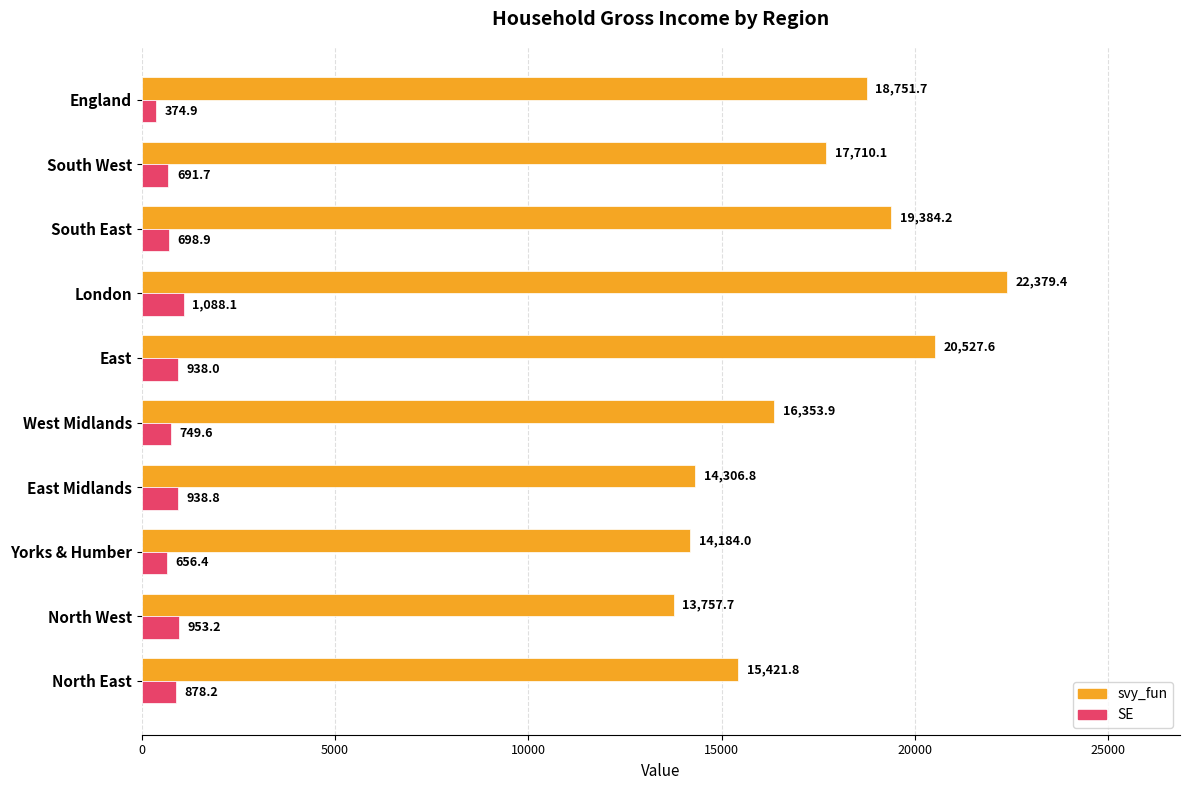

List the labels in order of svy_fun value, smallest first.

North West, Yorks & Humber, East Midlands, North East, West Midlands, South West, England, South East, East, London